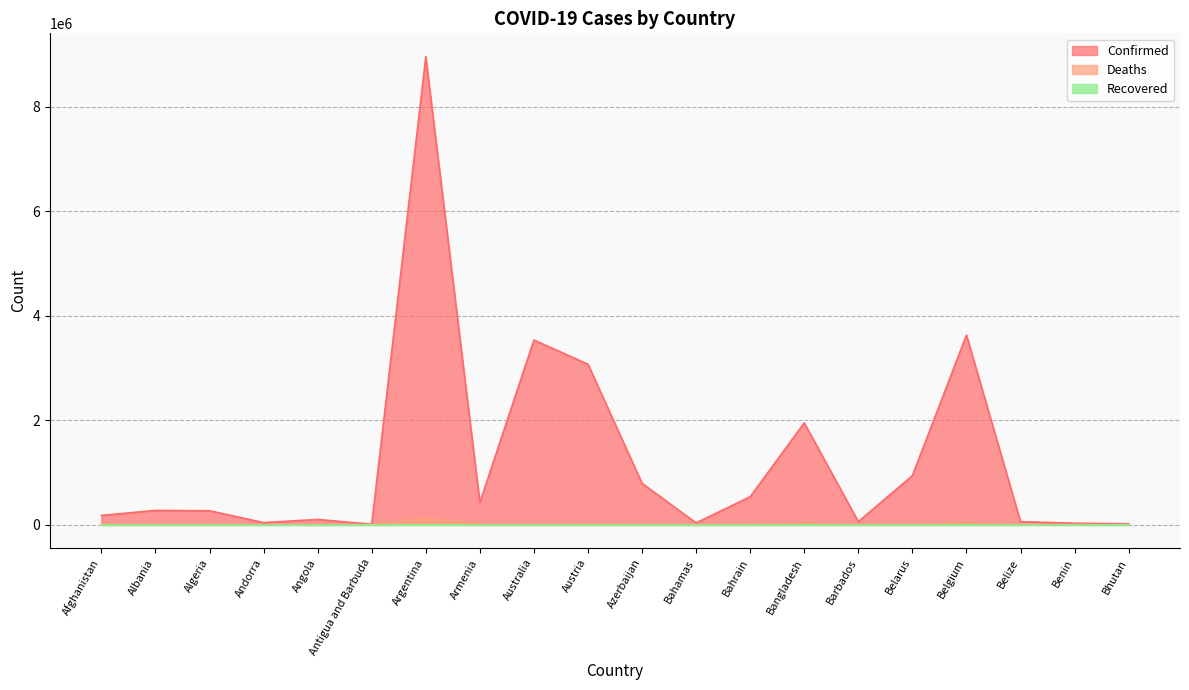

How many interior local valleys does the Deaths series have?

6